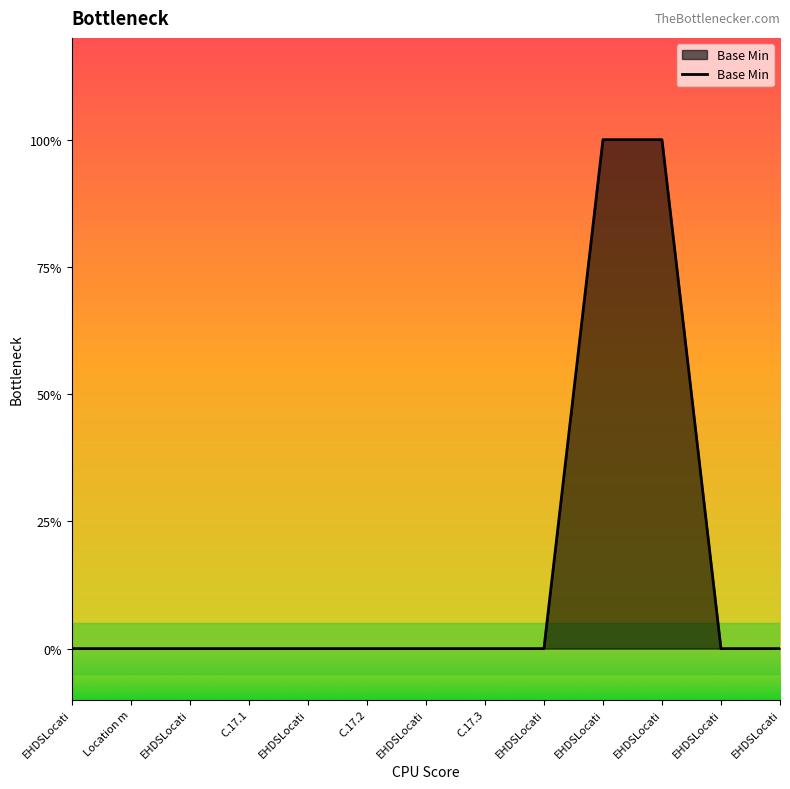

Does the chart display data point markers on the line(s)?

No